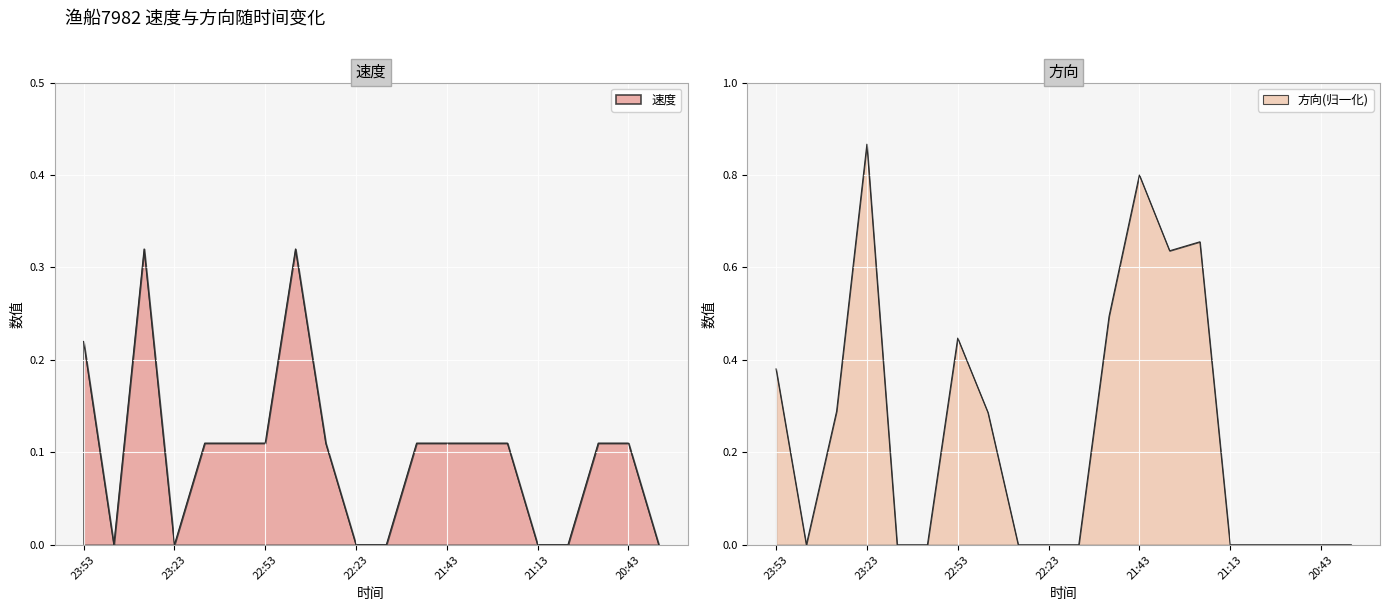

What position from the right is 22:23?

11